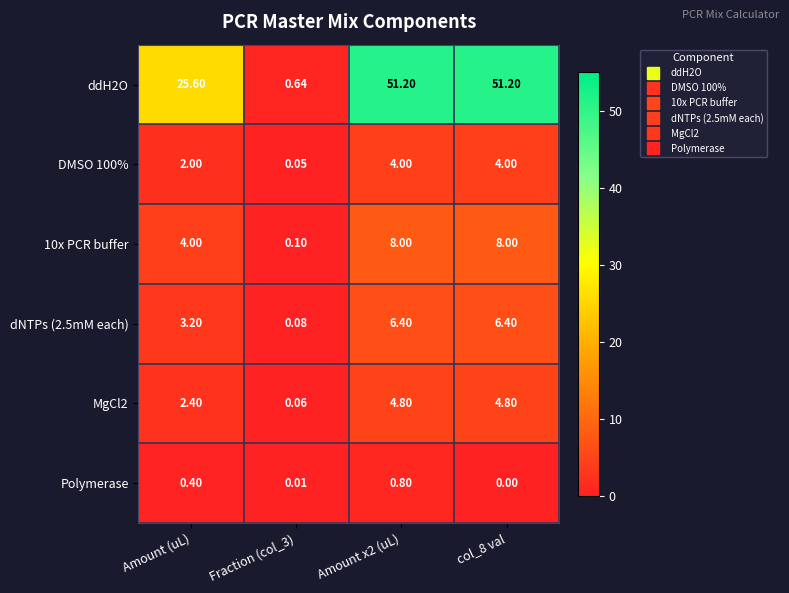

Rank the series at Amount (uL) from highest to lowest value.

ddH2O, 10x PCR buffer, dNTPs (2.5mM each), MgCl2, DMSO 100%, Polymerase